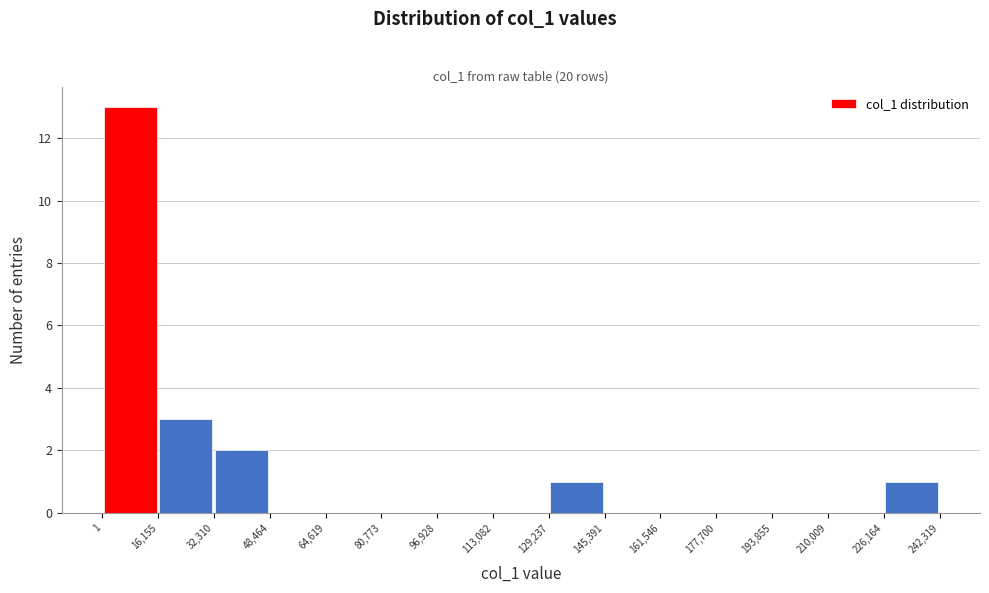

Which range on the x-axis has the tallest bar?

1 to 16,155